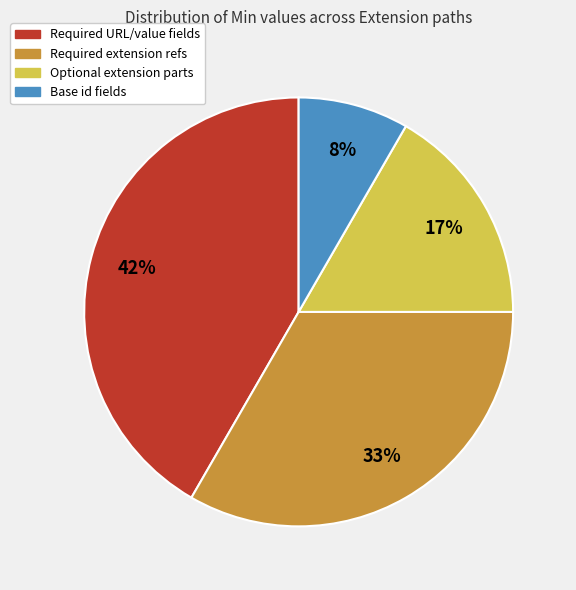

To the nearest percent, what is the average slice percentage?

25%